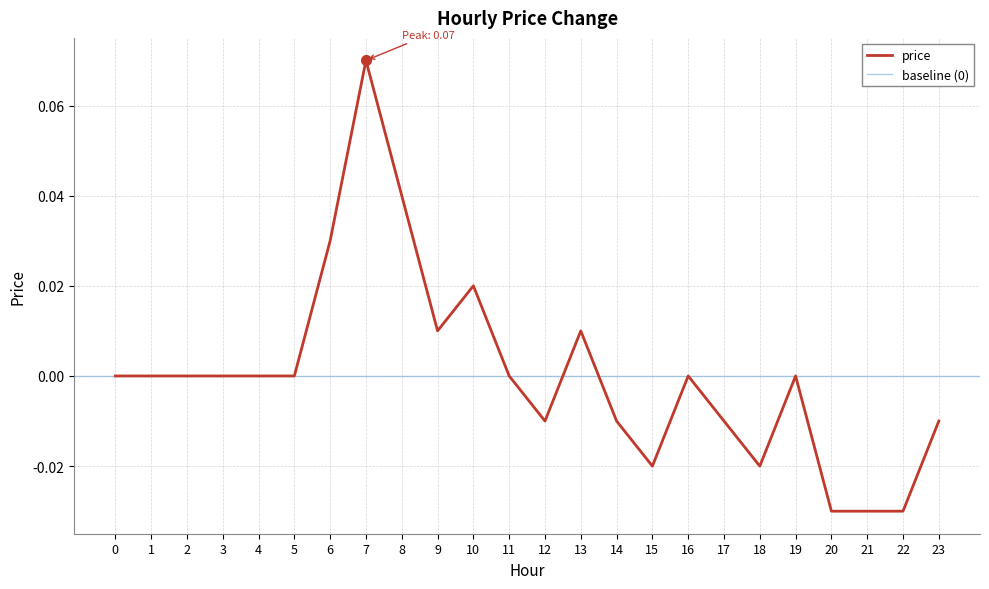

The chart shows a value of 0.1 at 7. True or false?

True